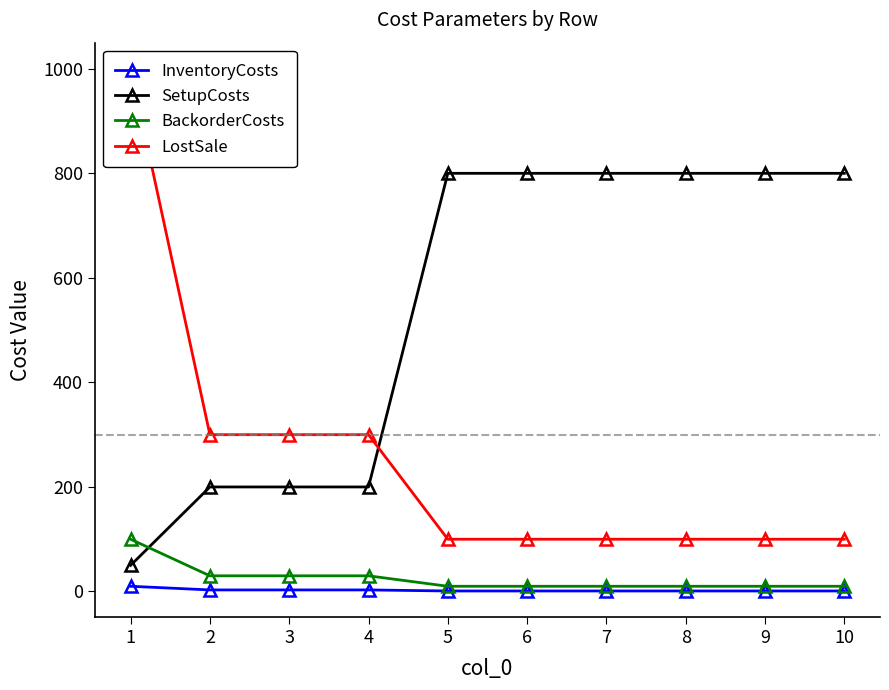

What is the value of the BackorderCosts point at the 10th from the left?

10